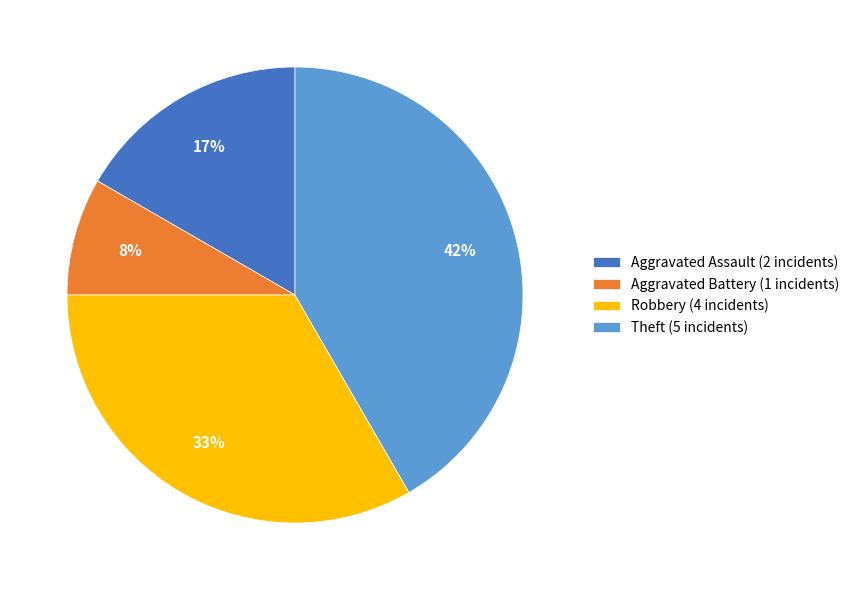

What is the smallest slice in the pie chart?

Aggravated Battery (1 incidents)